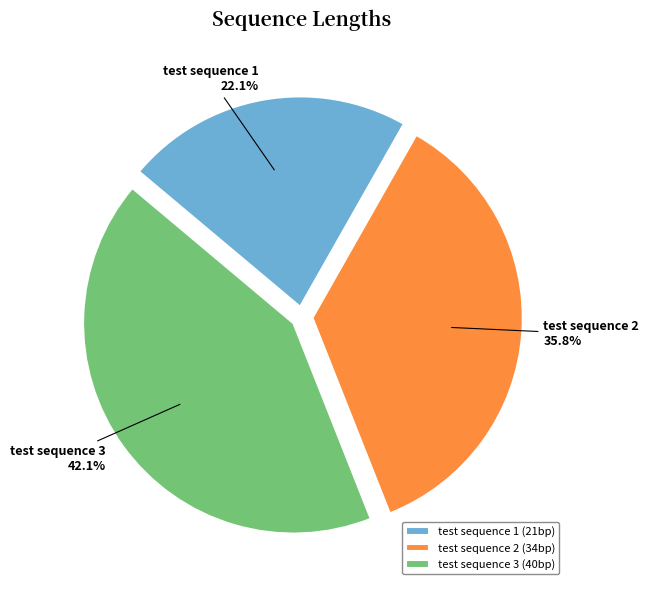

Is there any slice that represents more than half of the pie?

No